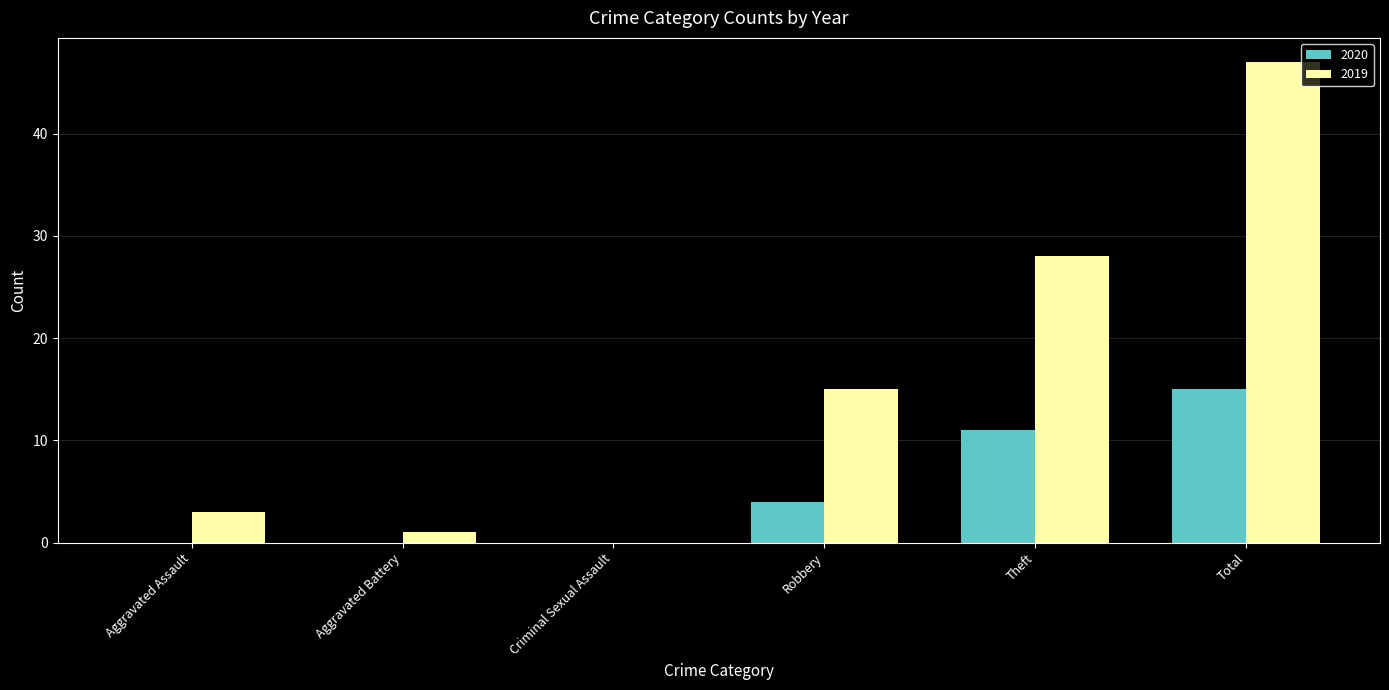

Which series changed the most between Aggravated Assault and Theft?

2019